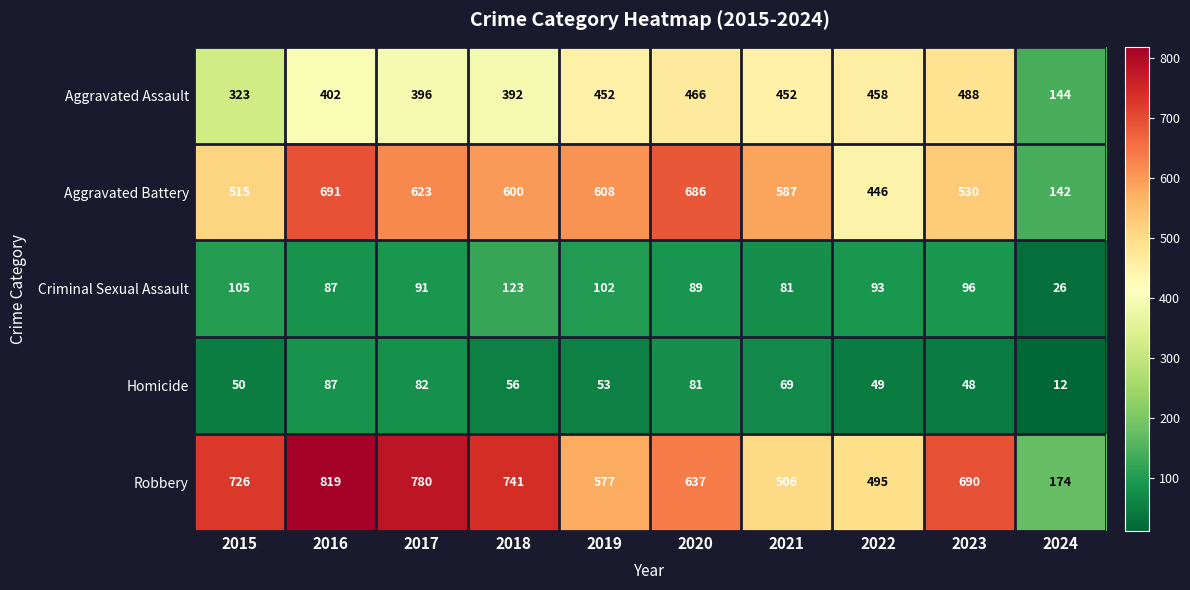

Is it true that Aggravated Assault equals 323 at 2015?

True